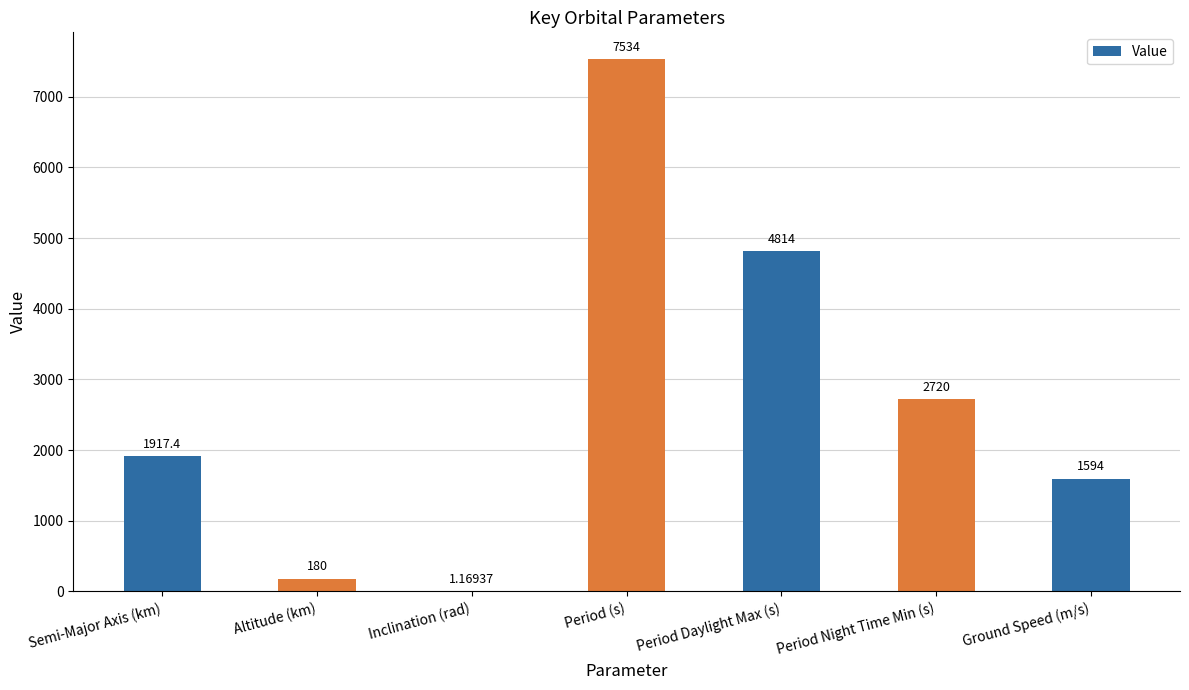

Count the number of categories in the chart.

7